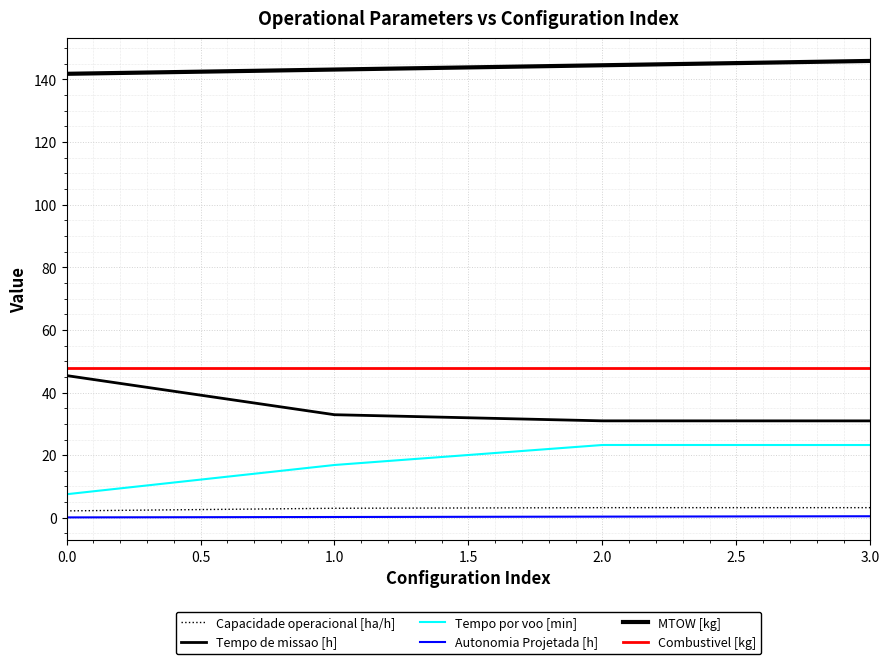

Which series has the largest total across all categories?

MTOW [kg]